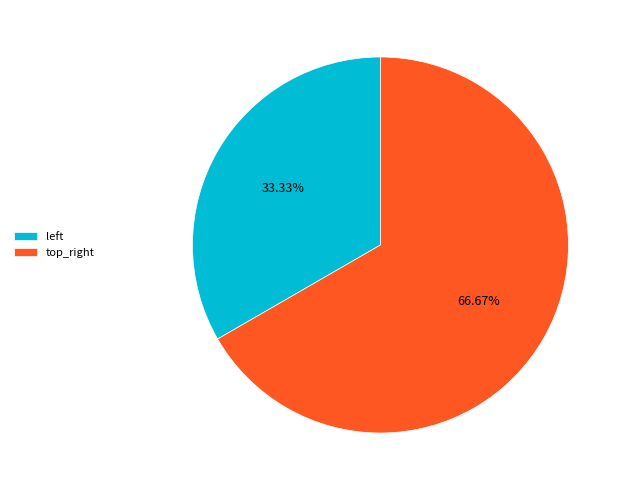

The top_right slice represents 67% of the pie. True or false?

True